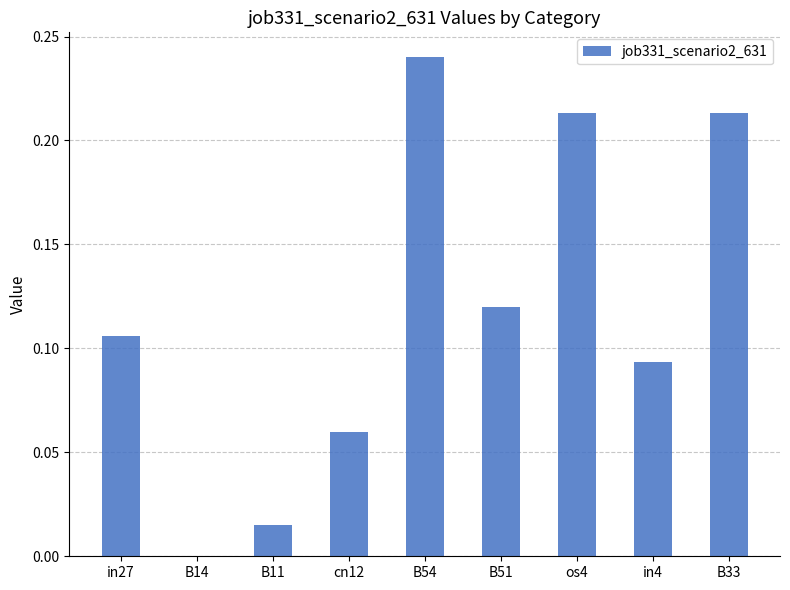

What is the sum of the values at in4 and B54?

0.3